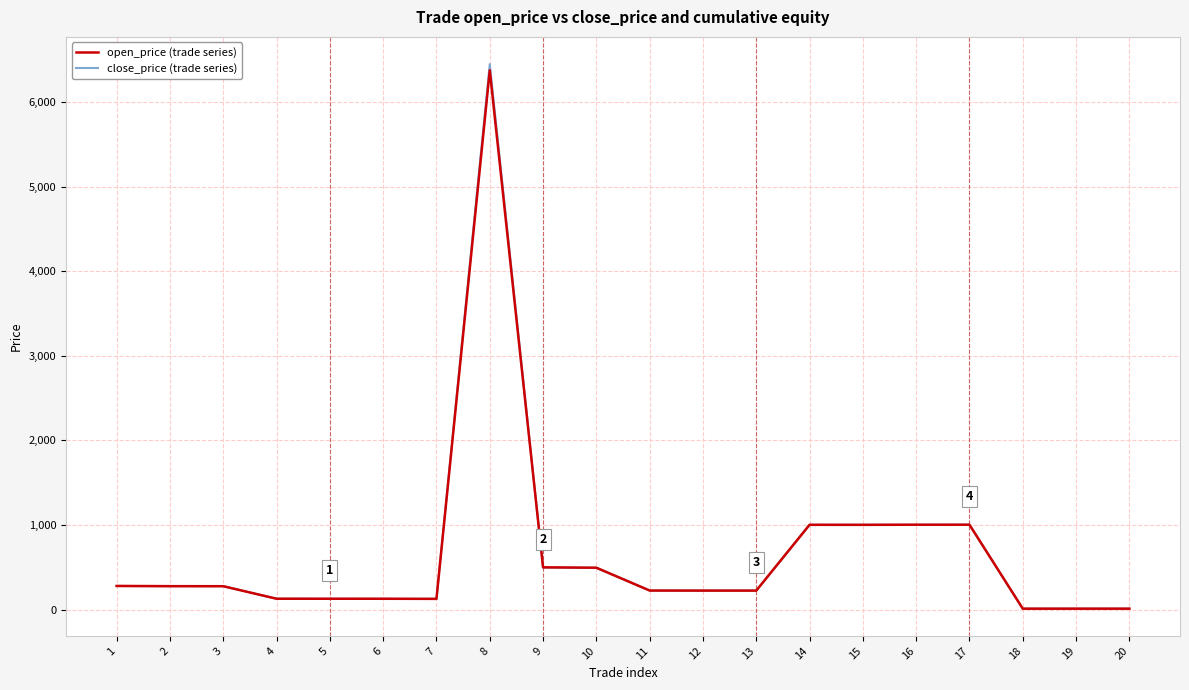

After their last crossing, which series has the higher values: close_price (trade series) or open_price (trade series)?

open_price (trade series)